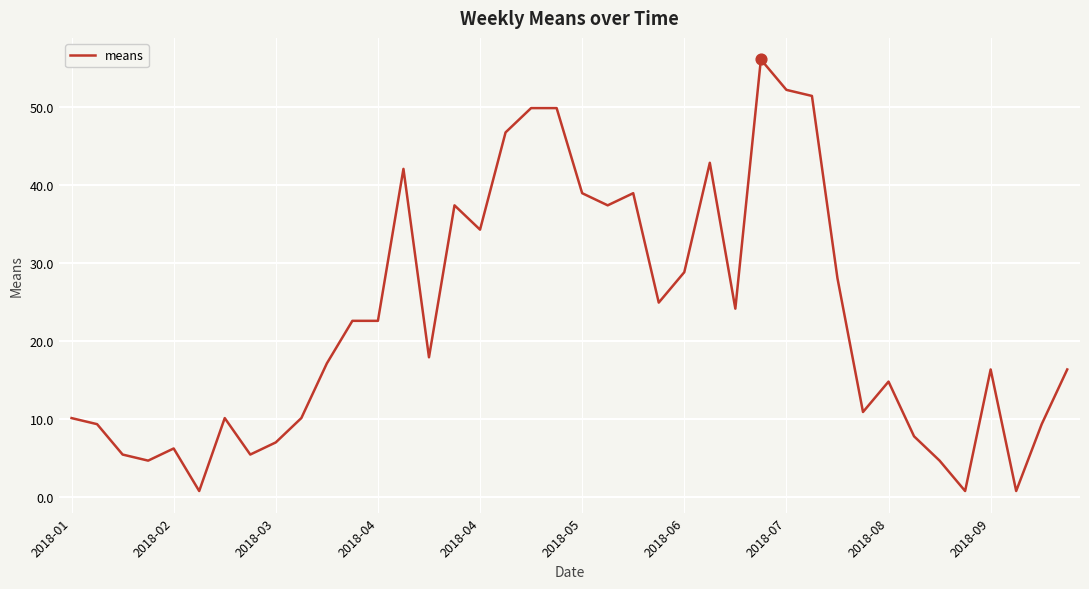

What is the maximum value shown in the chart?

56.2